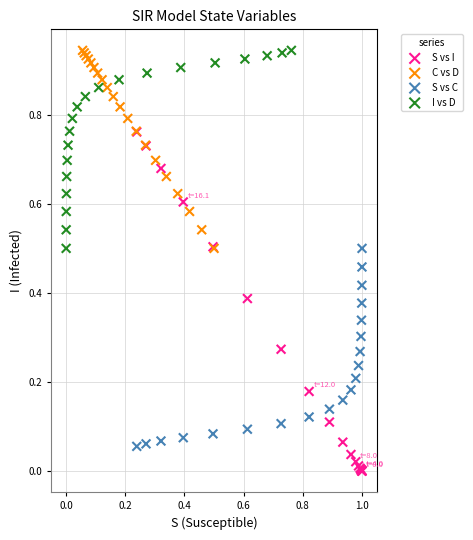

Which series has the widest spread of Y values?

S vs I